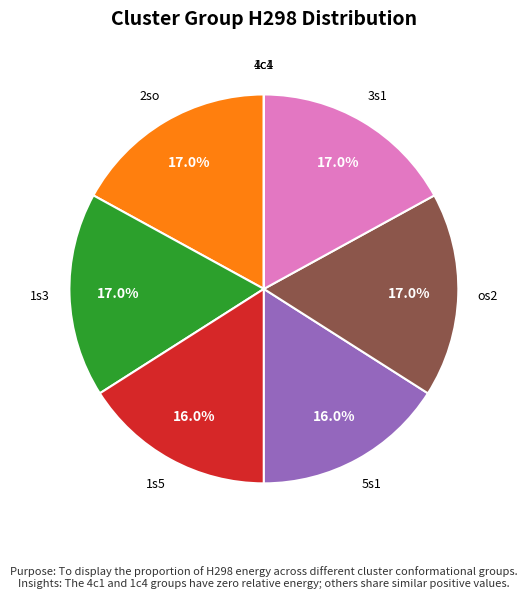

Is there a majority slice in this chart?

No